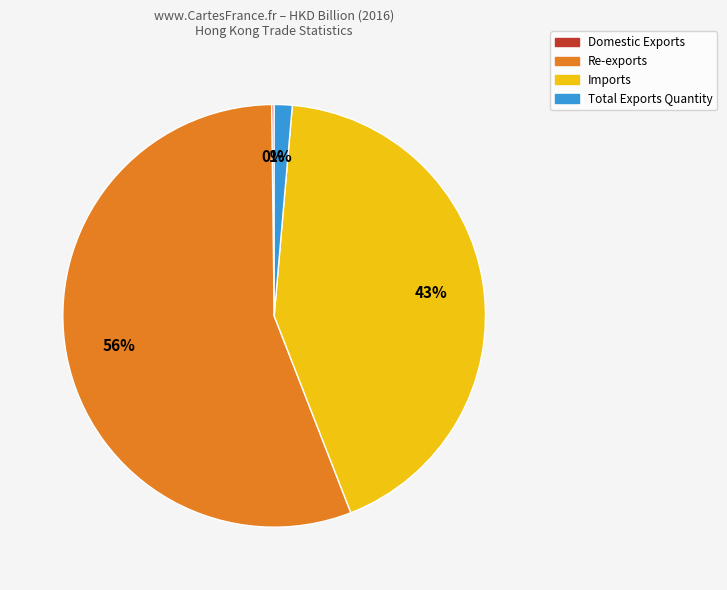

True or false: Re-exports accounts for 56% of the total.

True